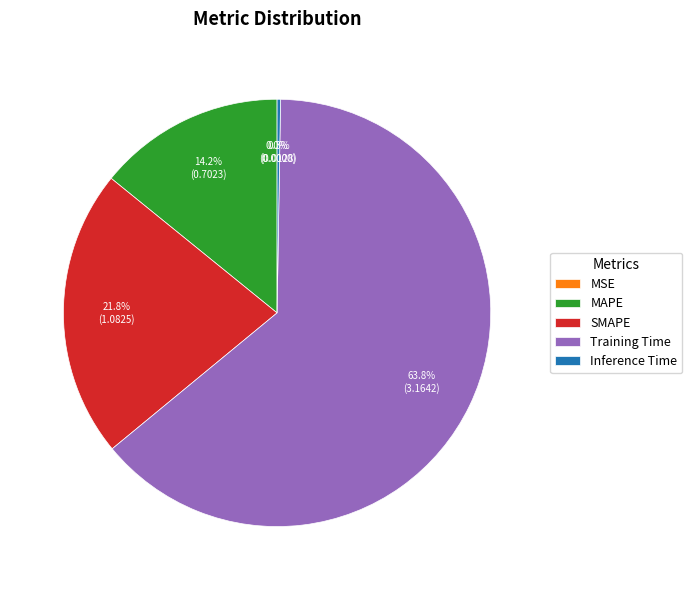

How much of the chart is everything except Inference Time?

99.7%